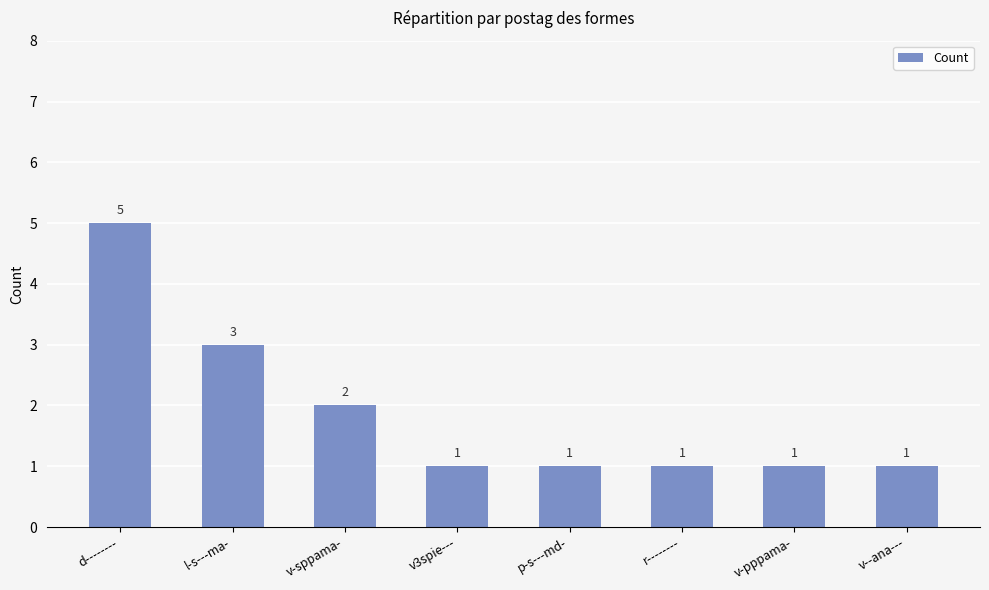

Does the chart contain any negative values?

No